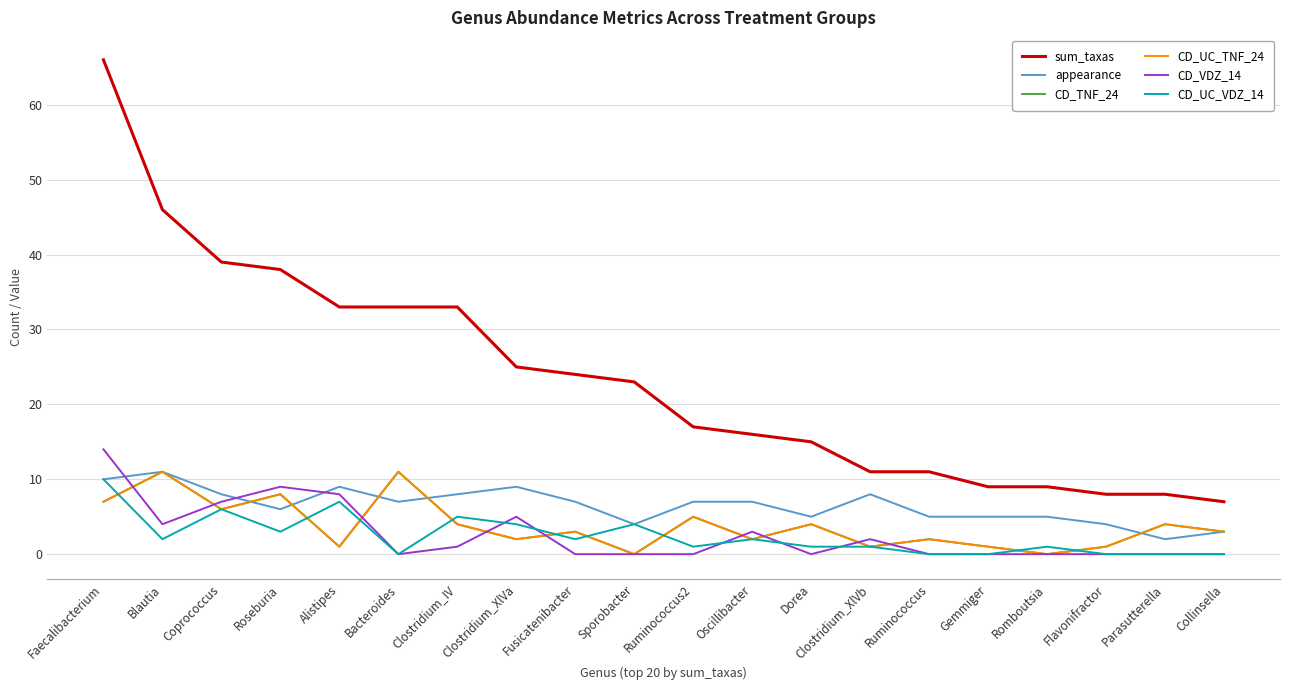

What is the label of the 10th point from the right?

Ruminococcus2